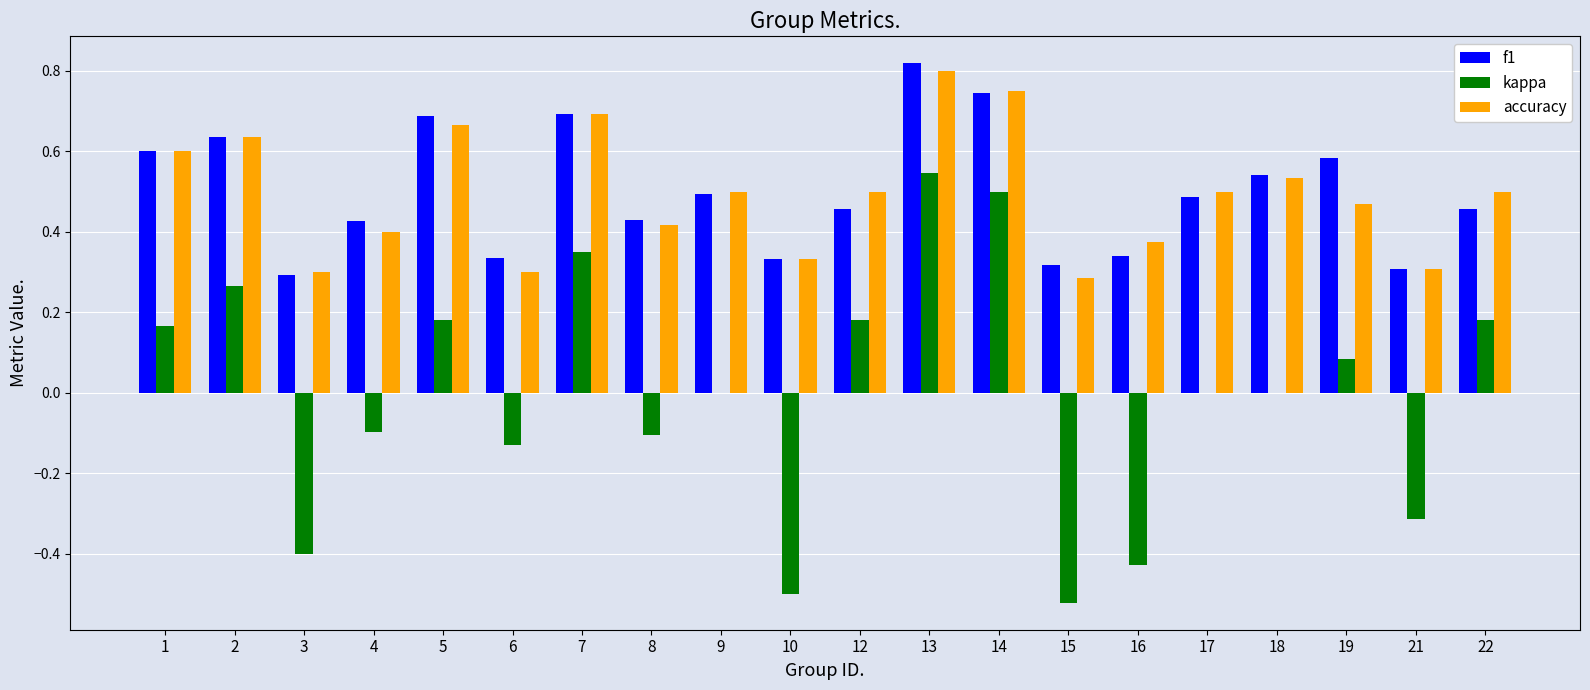

At which label does kappa reach its peak?

13